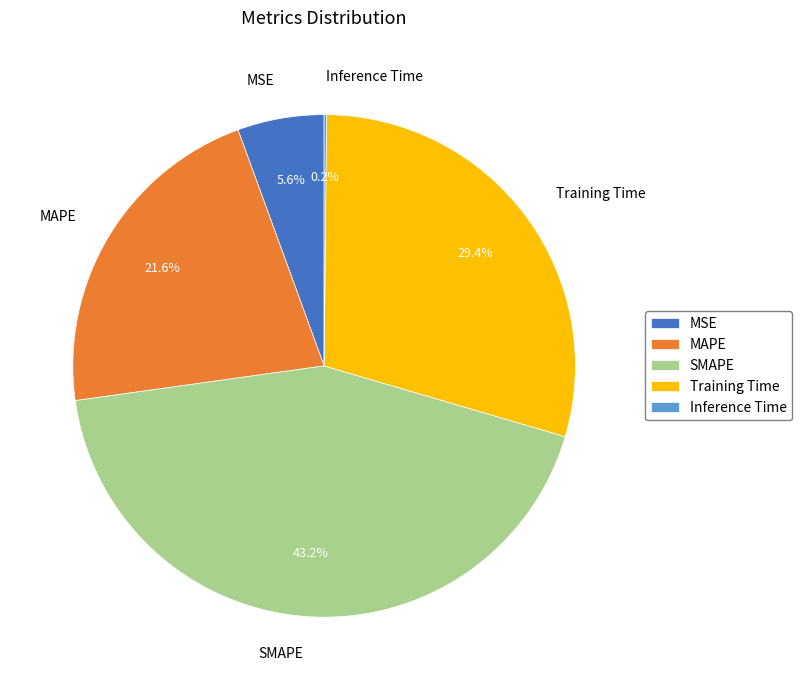

What portion of the pie excludes MAPE?

78.4%